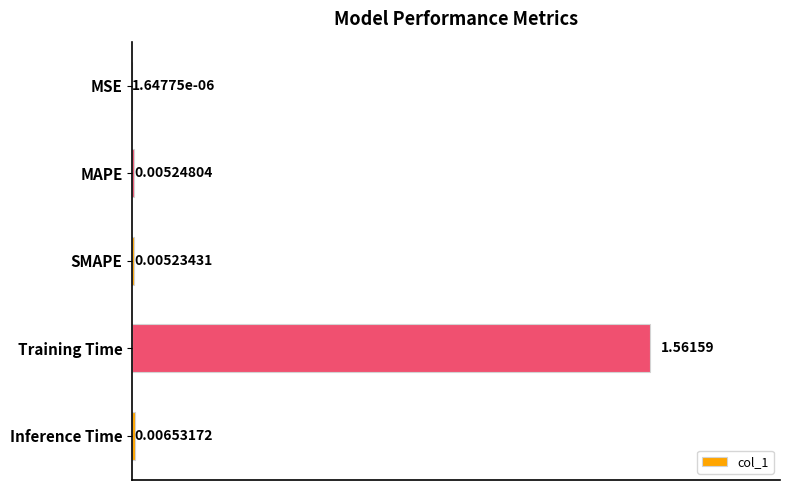

Which label corresponds to the largest value in the chart?

Training Time